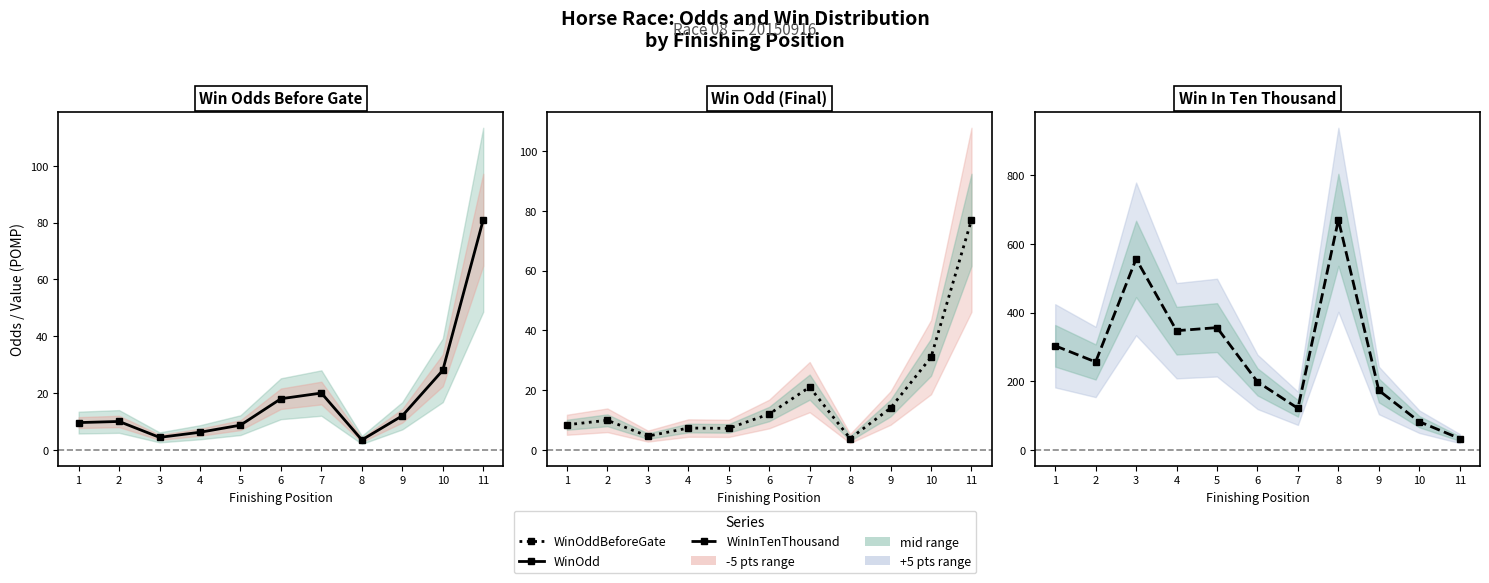

Is the value of WinOddBeforeGate at 6 greater than the value of WinOdd at 6?

Yes